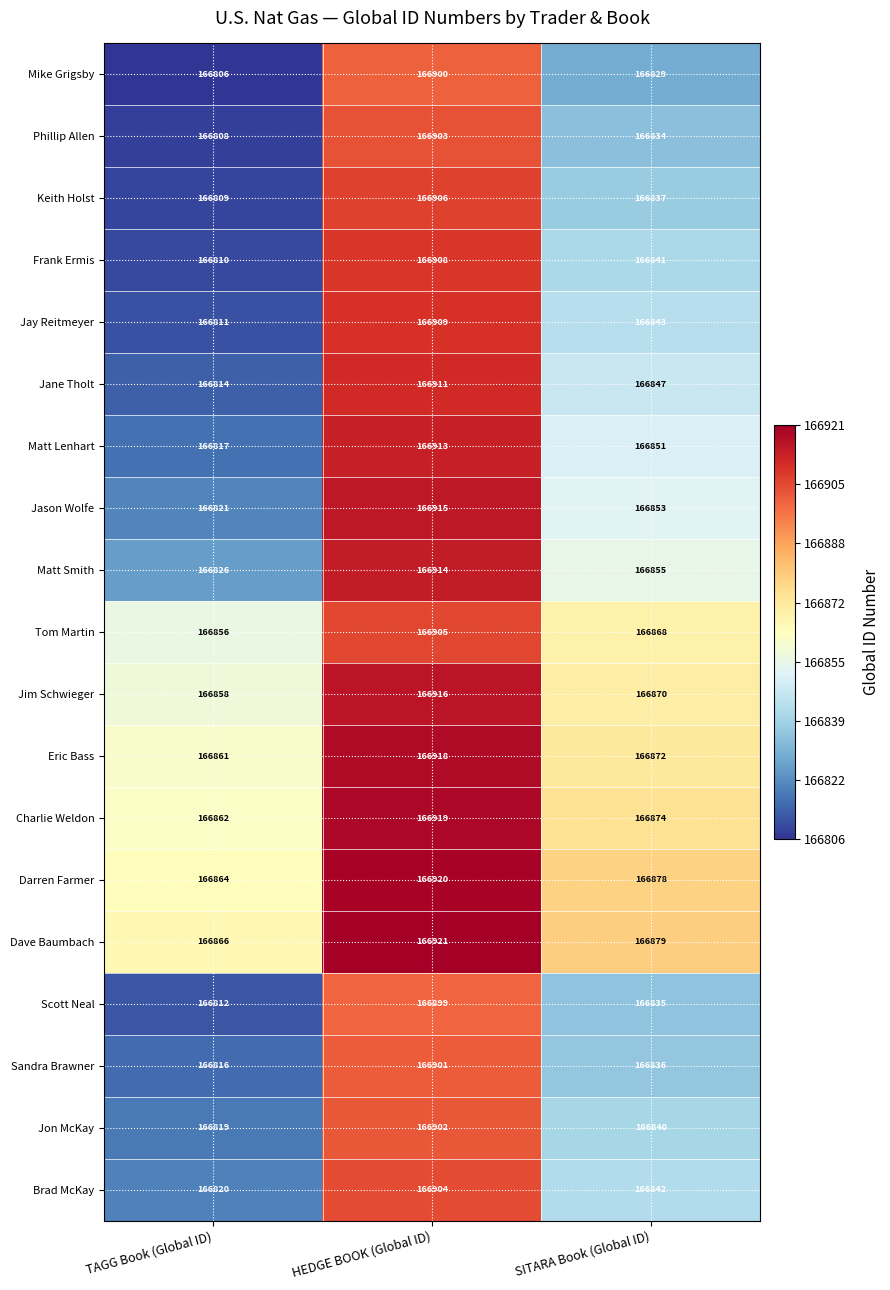

Which series changed the most between HEDGE BOOK (Global ID) and SITARA Book (Global ID)?

Mike Grigsby